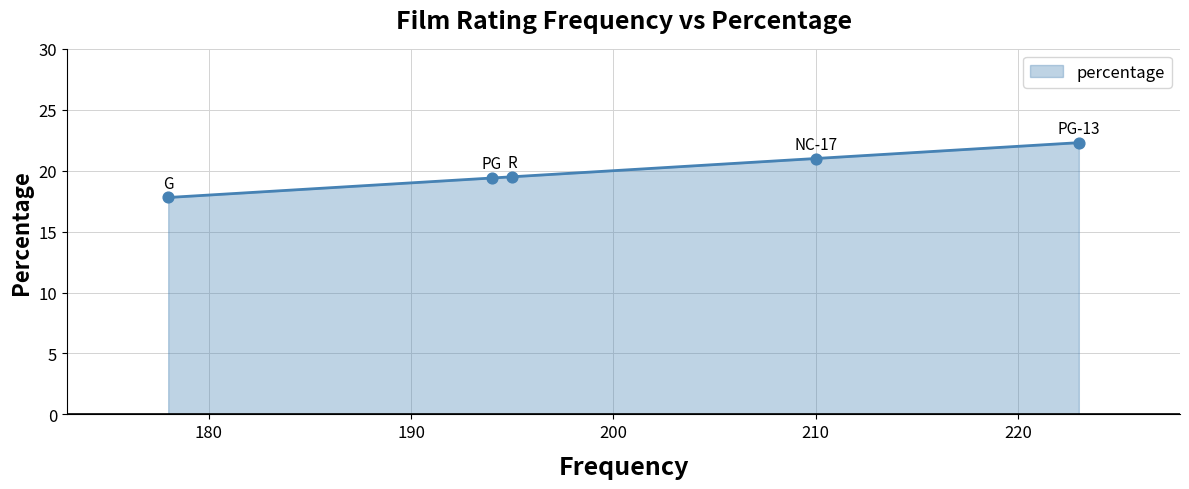

Between PG and PG-13, which is larger?

PG-13